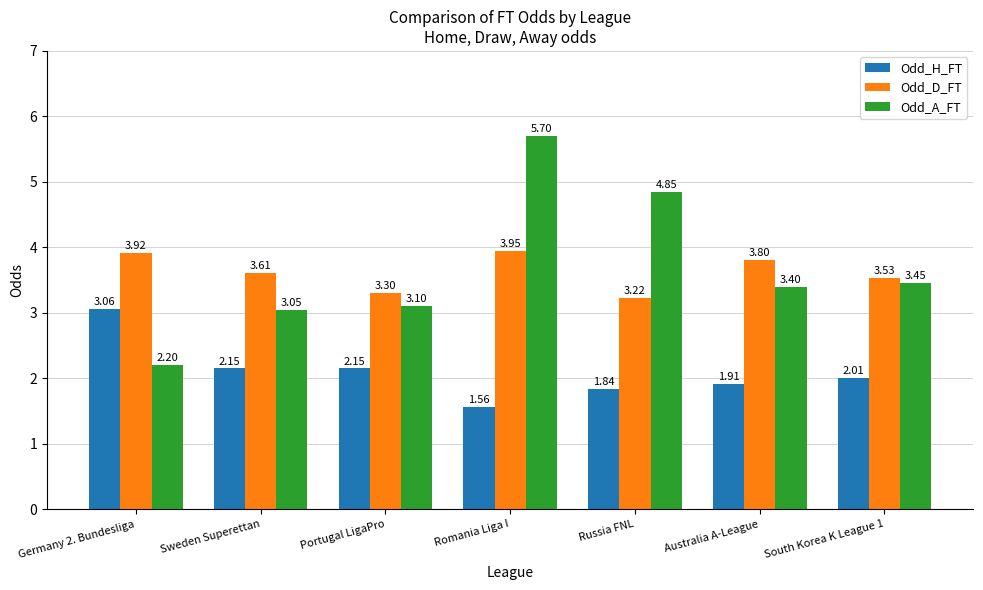

Which series has the widest spread of values?

Odd_A_FT